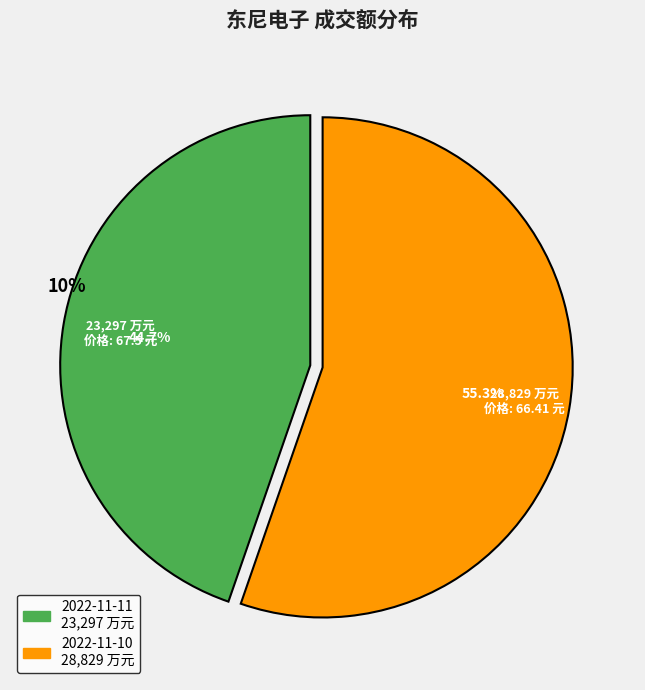

What is the total percentage of 2022-11-10 and 2022-11-11?

100.0%